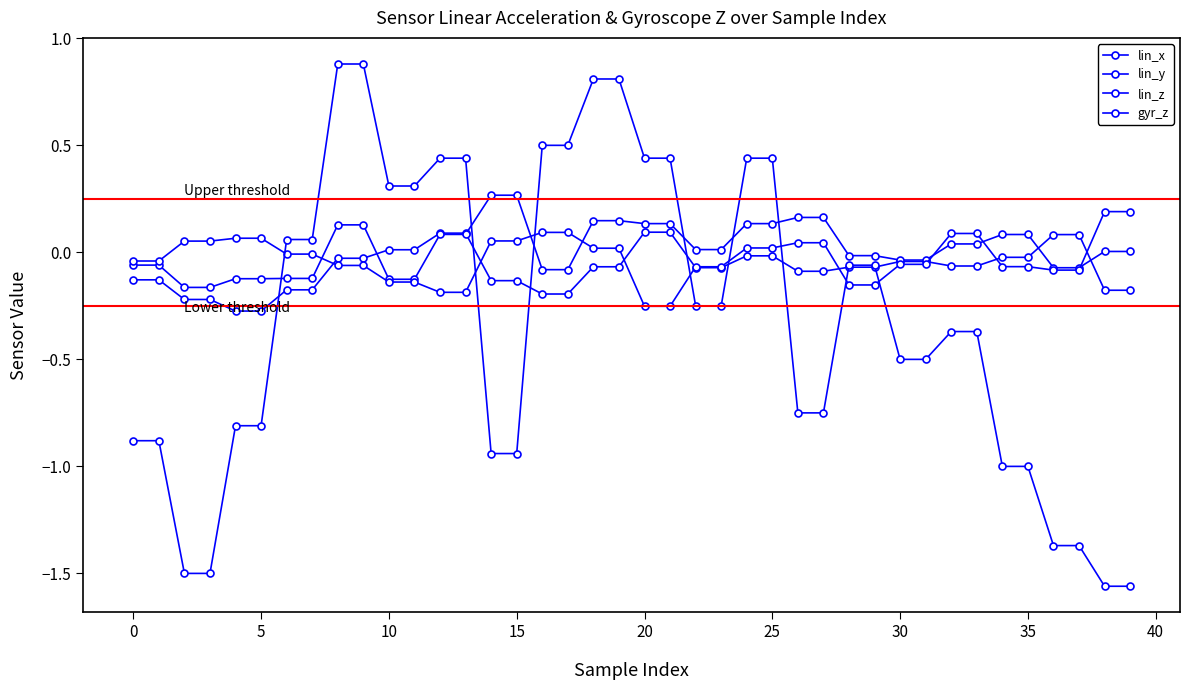

How many series are shown in this chart?

4